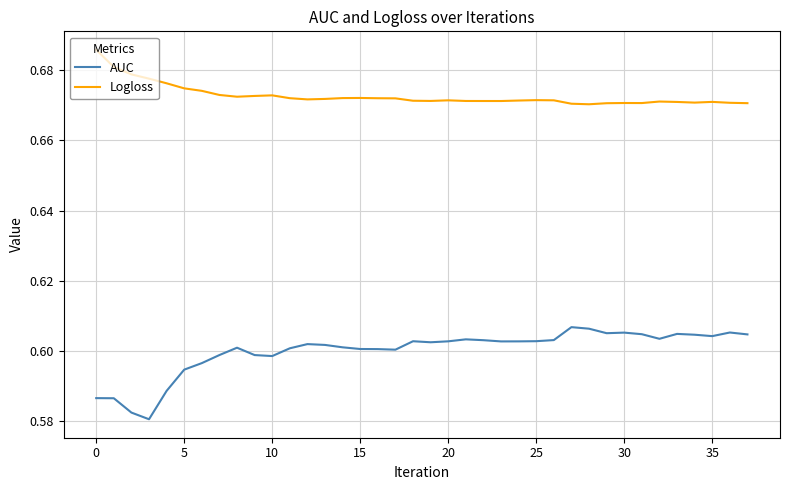

Rank the series by their average value, from highest to lowest.

Logloss, AUC